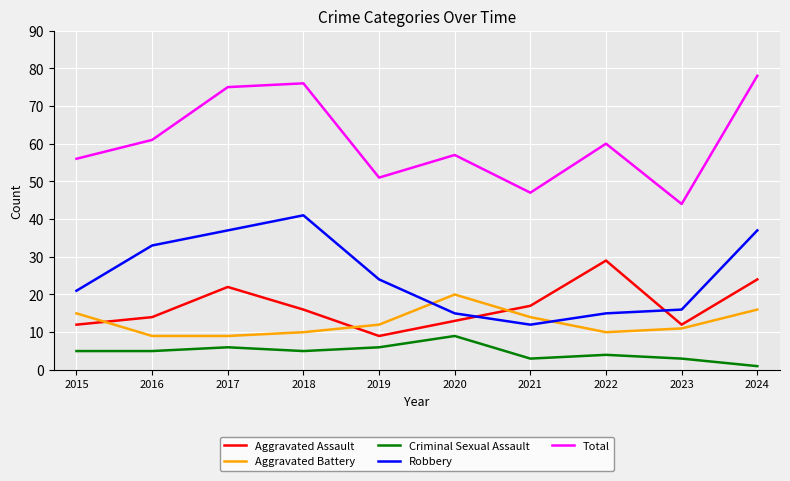

Is it true that Robbery equals 21 at 2022?

False